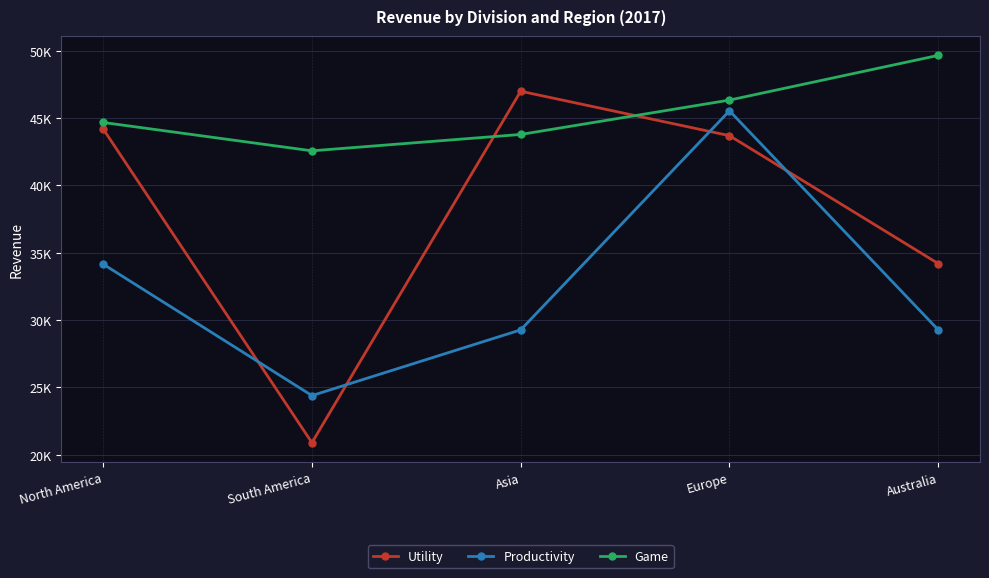

The value of Utility at Australia is 61222. True or false?

False